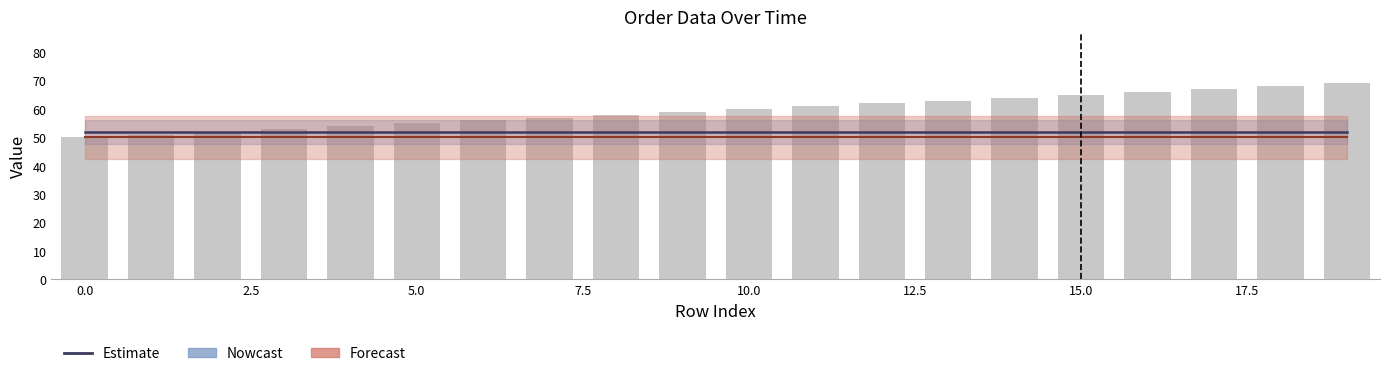

What is the value of the delivery_time (bar) bar at the 11th from the left?

60